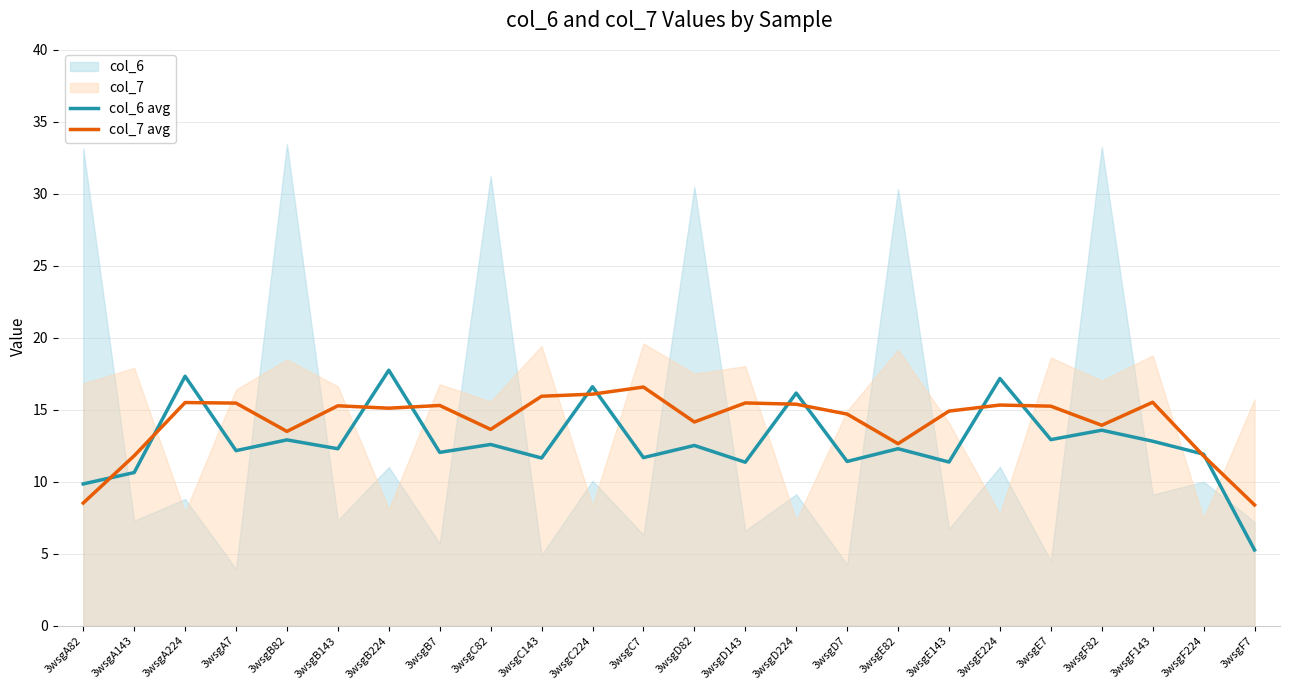

Reading left to right, extract all data points from this chart.

col_6 avg: 9.9	10.6	17.3	12.2	12.9	12.3	17.8	12.0	12.6	11.7	16.6	11.7	12.5	11.4	16.2	11.4	12.3	11.4	17.2	12.9	13.6	12.8	11.9	5.3
col_7 avg: 8.5	11.8	15.5	15.5	13.5	15.3	15.1	15.3	13.6	15.9	16.1	16.6	14.2	15.5	15.4	14.7	12.6	14.9	15.3	15.3	13.9	15.5	11.8	8.4